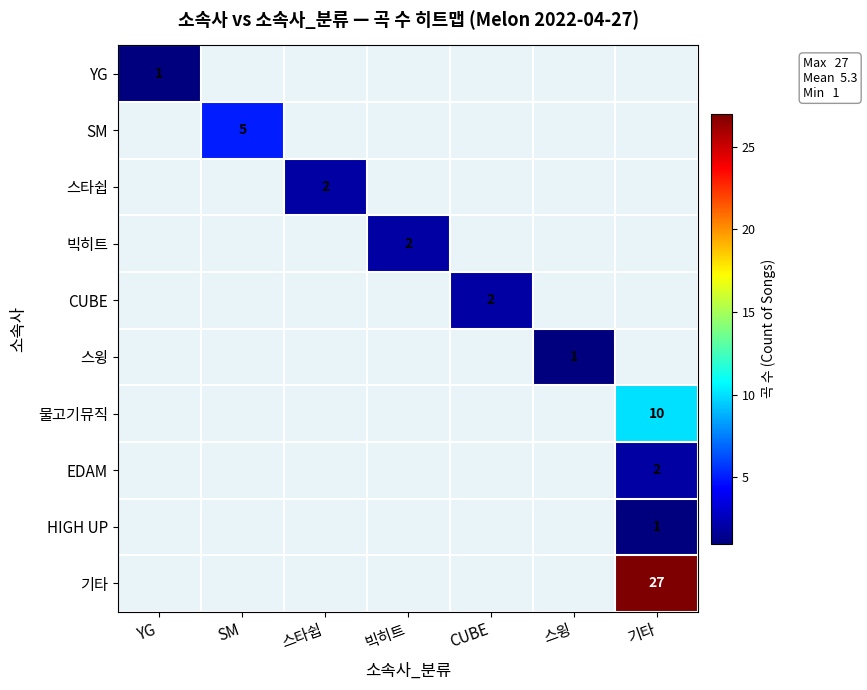

The value of 스타쉽 at 스타쉽 is 2. True or false?

True